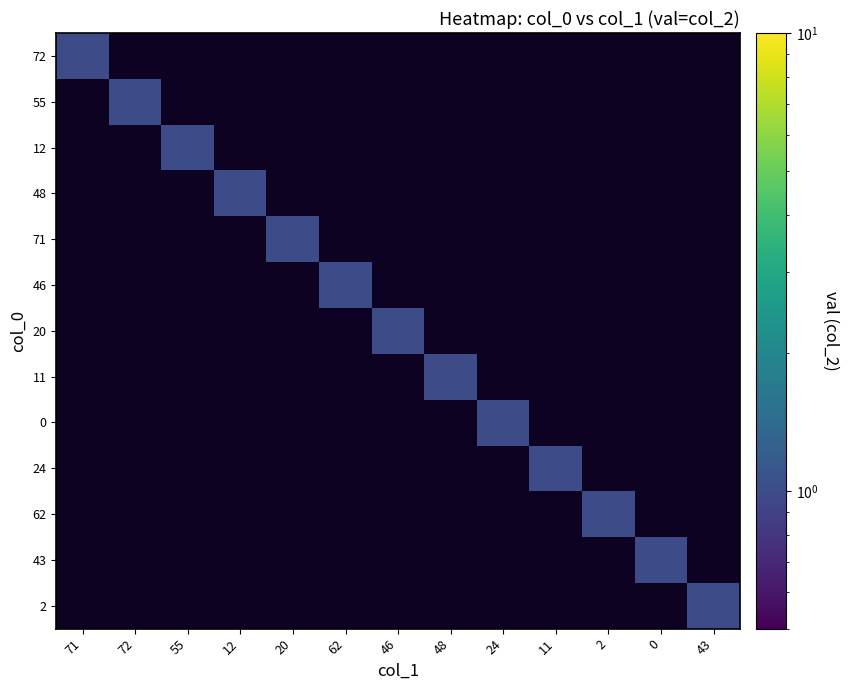

Reading left to right, what are all the values shown in this chart?

72: 71=1	72=0	55=0	12=0	20=0	62=0	46=0	48=0	24=0	11=0	2=0	0=0	43=0
55: 71=0	72=1	55=0	12=0	20=0	62=0	46=0	48=0	24=0	11=0	2=0	0=0	43=0
12: 71=0	72=0	55=1	12=0	20=0	62=0	46=0	48=0	24=0	11=0	2=0	0=0	43=0
48: 71=0	72=0	55=0	12=1	20=0	62=0	46=0	48=0	24=0	11=0	2=0	0=0	43=0
71: 71=0	72=0	55=0	12=0	20=1	62=0	46=0	48=0	24=0	11=0	2=0	0=0	43=0
46: 71=0	72=0	55=0	12=0	20=0	62=1	46=0	48=0	24=0	11=0	2=0	0=0	43=0
20: 71=0	72=0	55=0	12=0	20=0	62=0	46=1	48=0	24=0	11=0	2=0	0=0	43=0
11: 71=0	72=0	55=0	12=0	20=0	62=0	46=0	48=1	24=0	11=0	2=0	0=0	43=0
0: 71=0	72=0	55=0	12=0	20=0	62=0	46=0	48=0	24=1	11=0	2=0	0=0	43=0
24: 71=0	72=0	55=0	12=0	20=0	62=0	46=0	48=0	24=0	11=1	2=0	0=0	43=0
62: 71=0	72=0	55=0	12=0	20=0	62=0	46=0	48=0	24=0	11=0	2=1	0=0	43=0
43: 71=0	72=0	55=0	12=0	20=0	62=0	46=0	48=0	24=0	11=0	2=0	0=1	43=0
2: 71=0	72=0	55=0	12=0	20=0	62=0	46=0	48=0	24=0	11=0	2=0	0=0	43=1